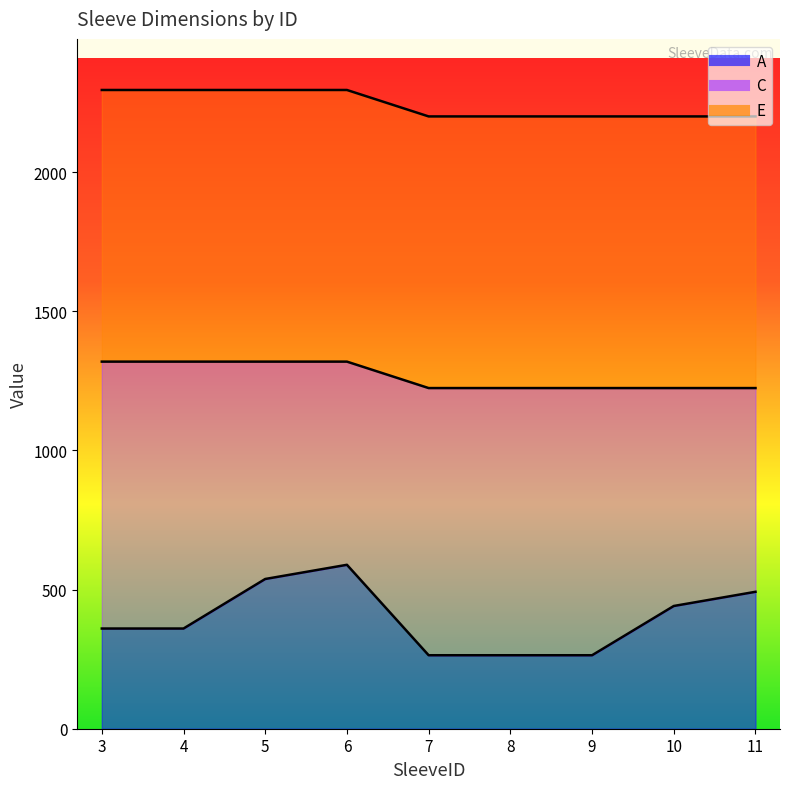

How many lines are shown in the chart?

3